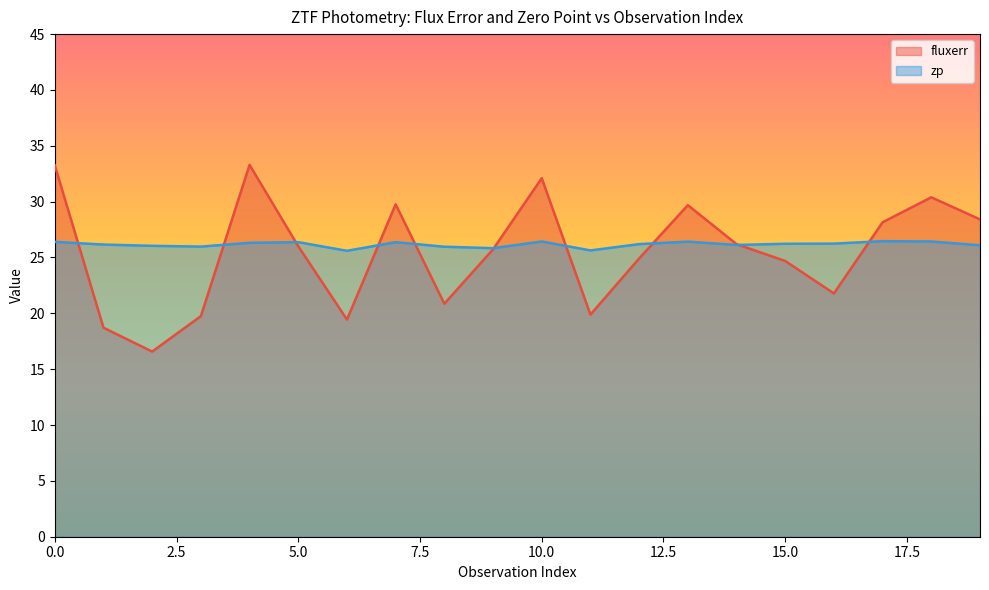

Rank the categories by zp value from highest to lowest.

17, 18, 10, 13, 0, 5, 7, 4, 16, 15, 12, 1, 14, 19, 2, 3, 8, 9, 11, 6